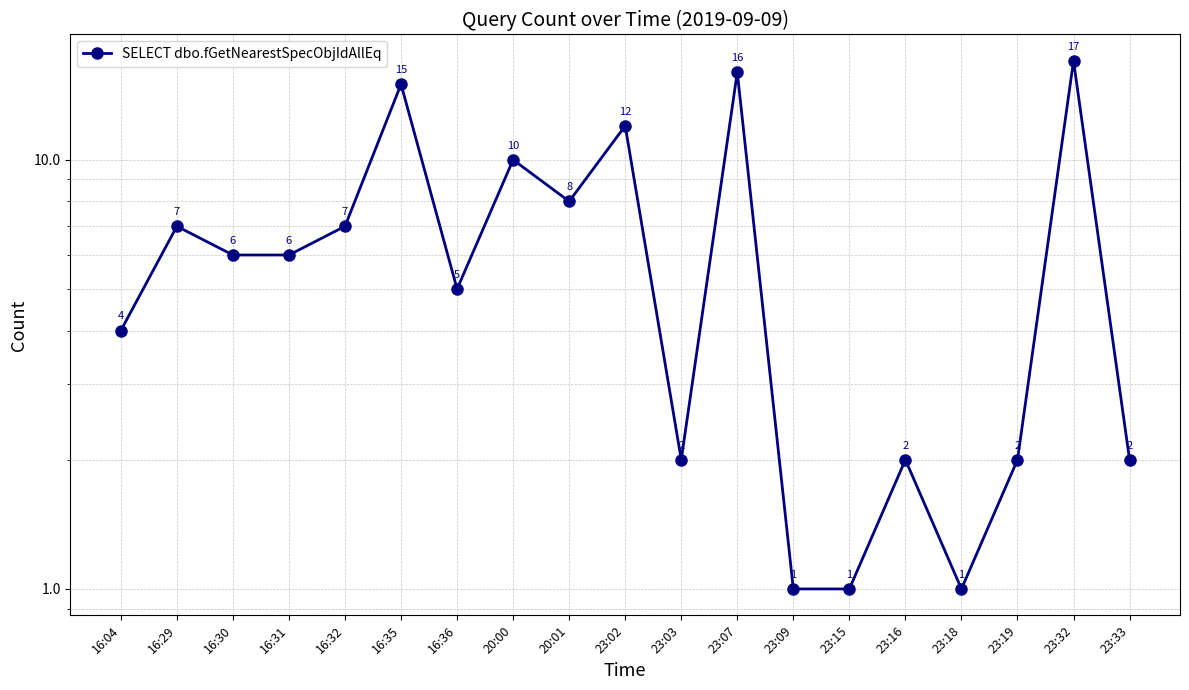

Which category has the lowest value across all series?

23:09